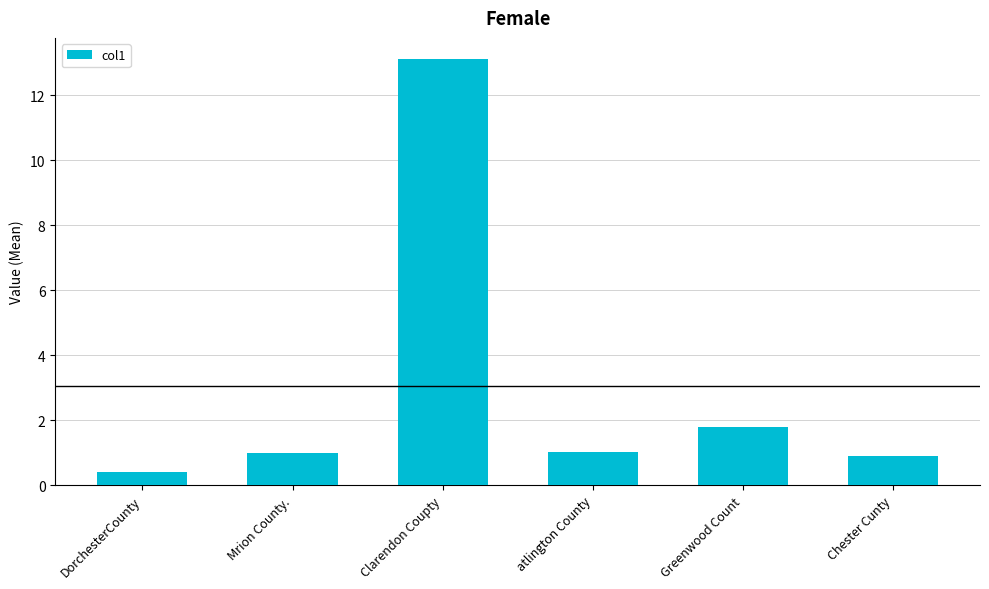

Reading left to right, what are all the values shown in this chart?

0.4	1.0	13.1	1.0	1.8	0.9